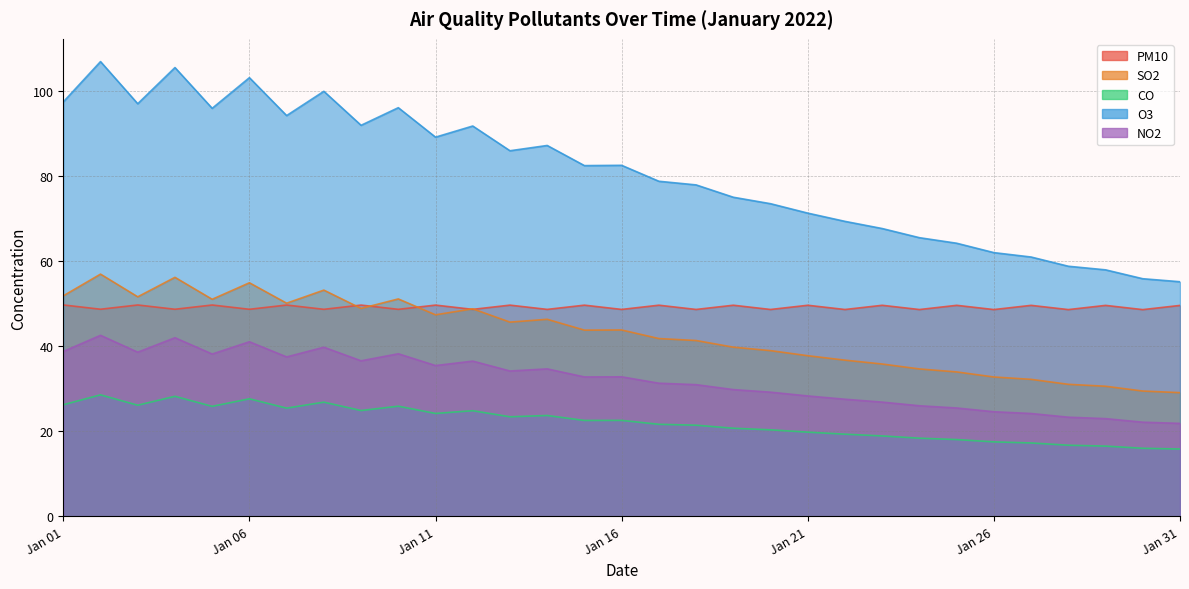

What is the approximate value of SO2 at 2022-01-13?

45.7